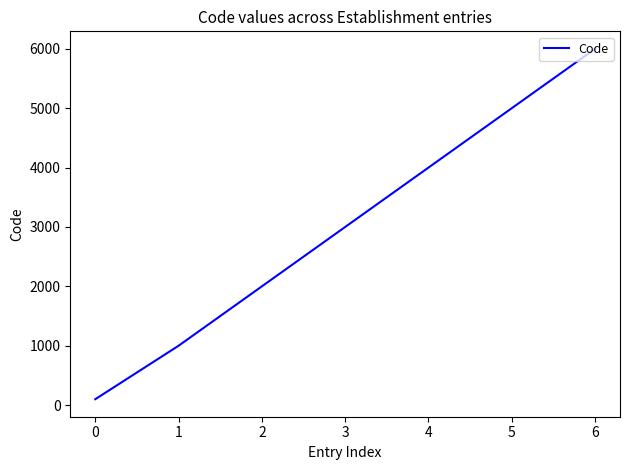

What is the difference between the maximum and minimum values?

5900